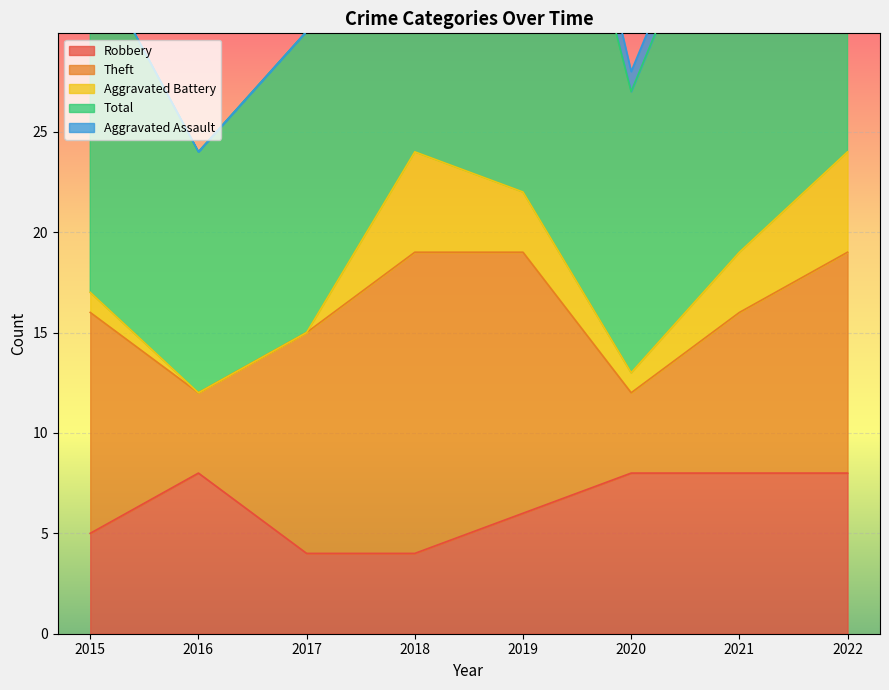

Reading left to right, list all the values displayed in this chart.

Robbery: 2015=5	2016=8	2017=4	2018=4	2019=6	2020=8	2021=8	2022=8
Theft: 2015=11	2016=4	2017=11	2018=15	2019=13	2020=4	2021=8	2022=11
Aggravated Battery: 2015=1	2016=0	2017=0	2018=5	2019=3	2020=1	2021=3	2022=5
Total: 2015=17	2016=12	2017=15	2018=25	2019=26	2020=14	2021=21	2022=25
Aggravated Assault: 2015=0	2016=0	2017=0	2018=1	2019=3	2020=1	2021=1	2022=0